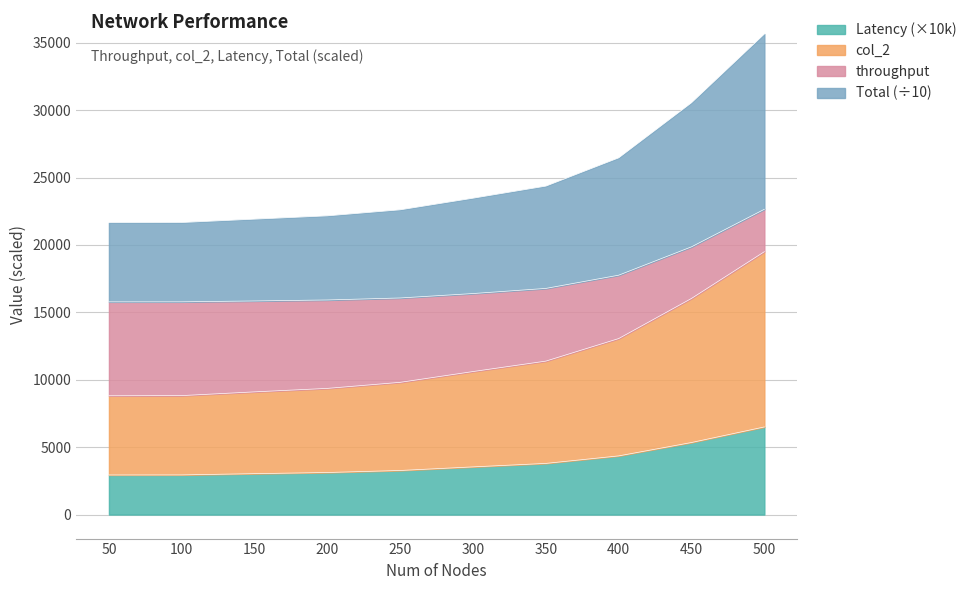

The Total series shows 3536.9 at 300. True or false?

True